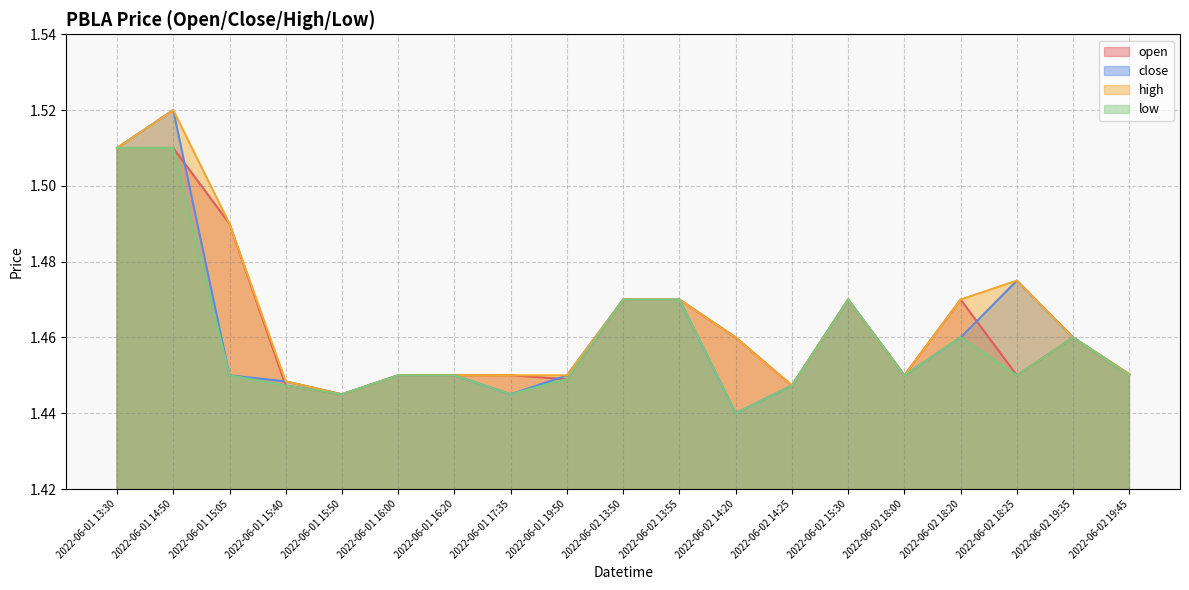

List the series in order of their overall mean, highest first.

high, open, close, low